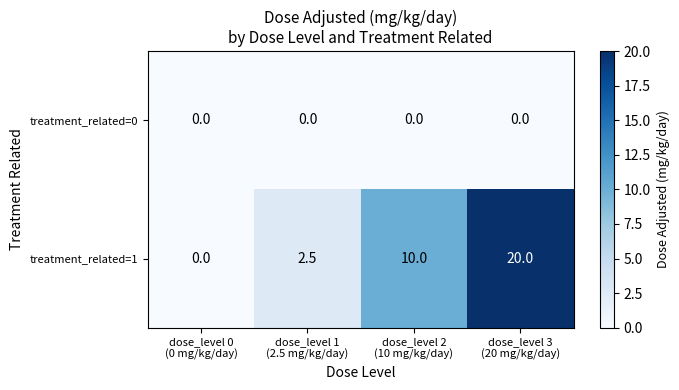

List the series in order of their peak value, lowest first.

treatment_related=0, treatment_related=1